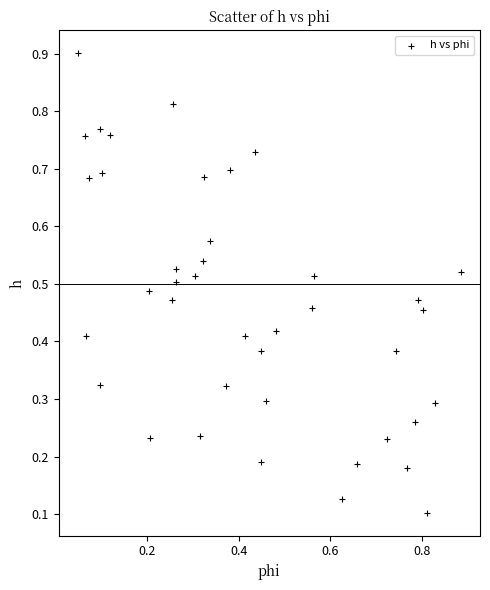

Count the number of points in this scatter plot.

40